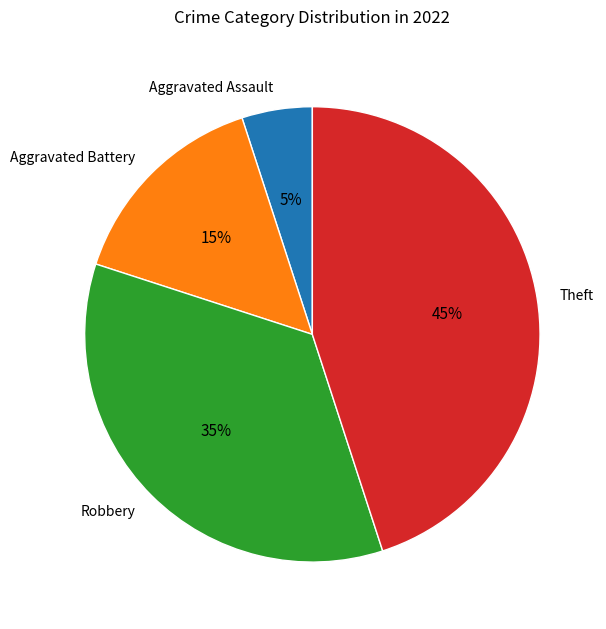

Rank the categories by value from lowest to highest.

Aggravated Assault, Aggravated Battery, Robbery, Theft